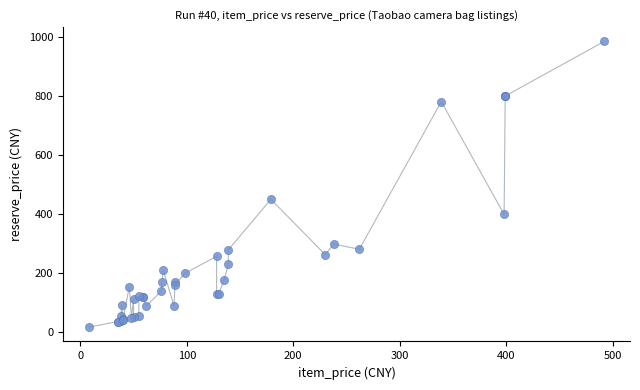

What Y value in the scatter plot is closest to 500?

449.0